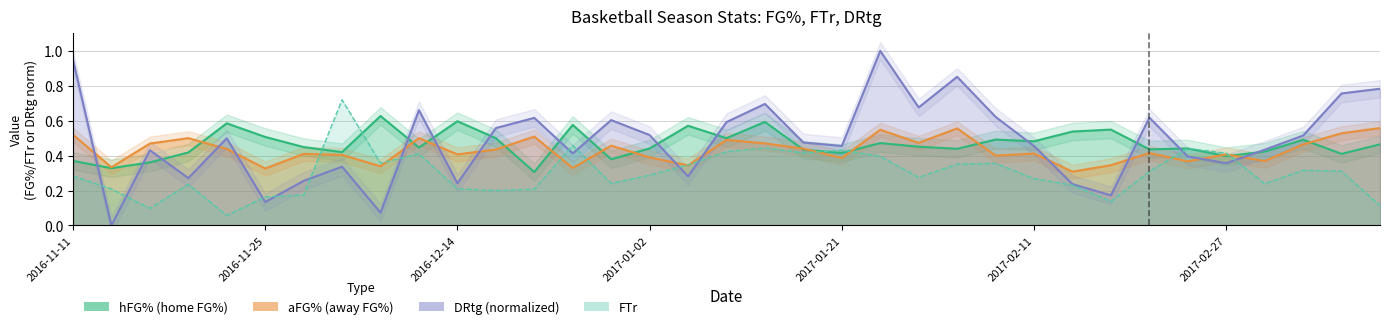

What is the average value of the DRtg series?

0.5